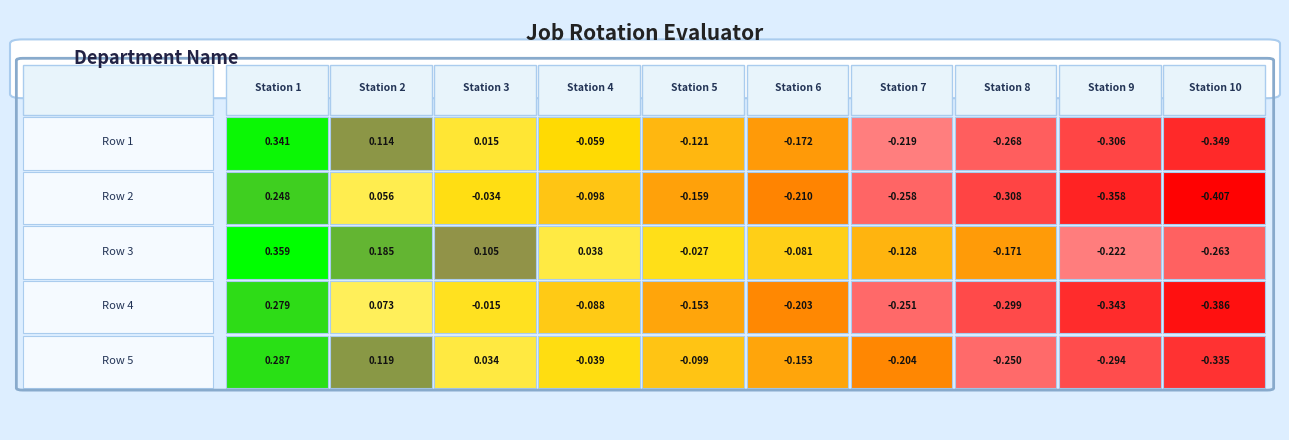

Which series changed the most between 5 and 7?

2